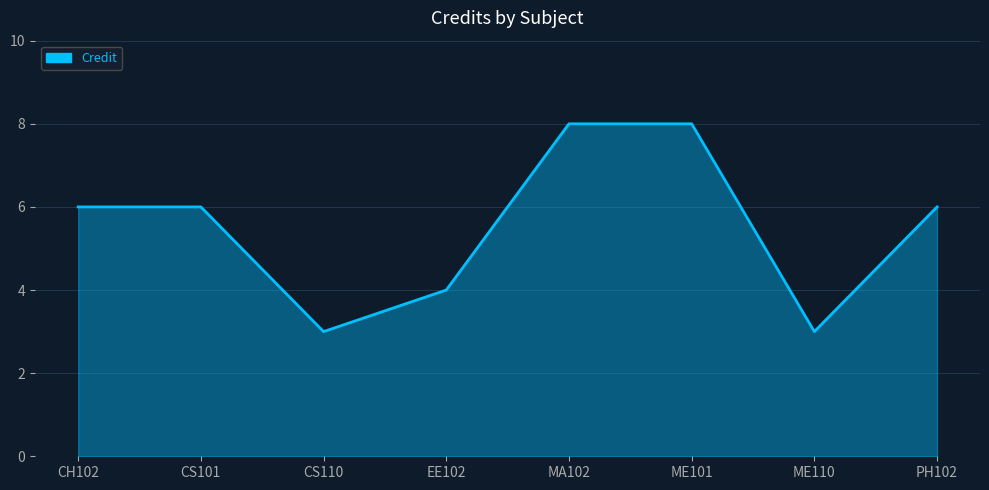

What is the smallest value displayed?

3